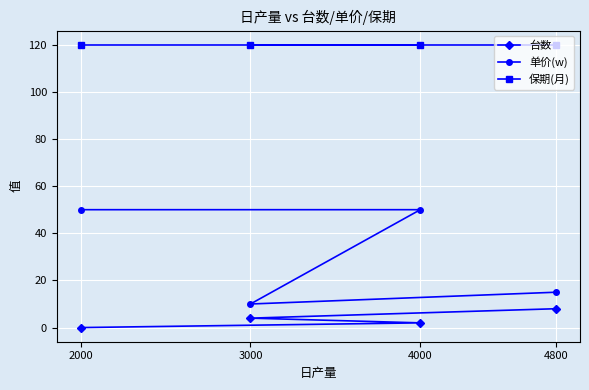

Which series has the largest total across all categories?

保期(月)